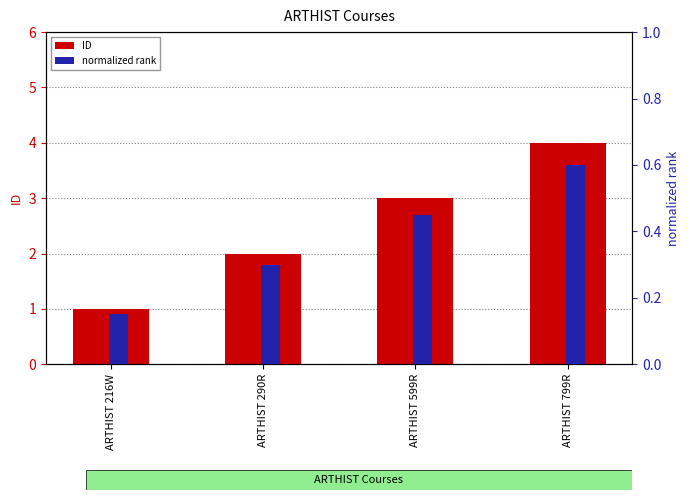

What is the difference between the second highest and second lowest values in the normalized rank series?

0.1